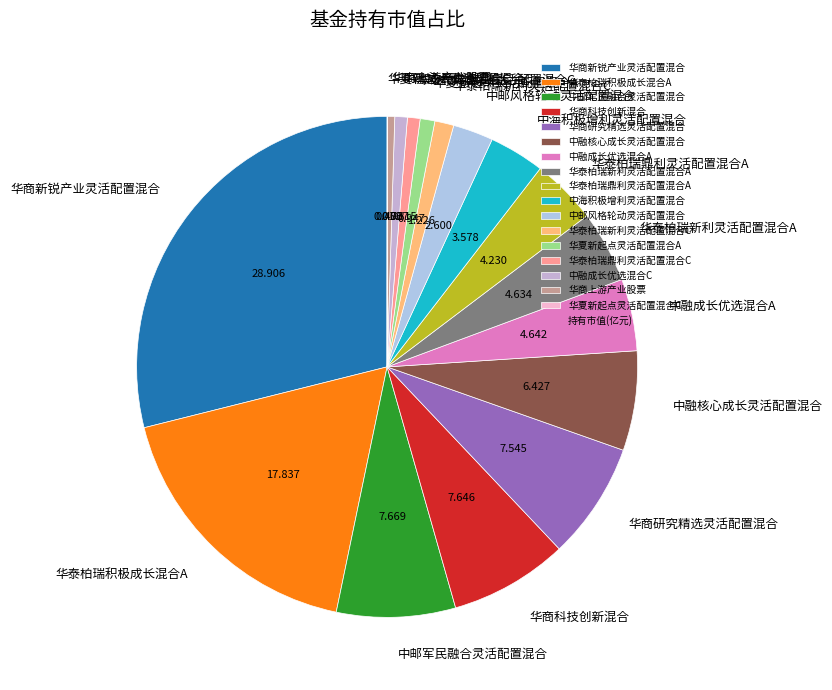

Does any single category account for the majority?

No